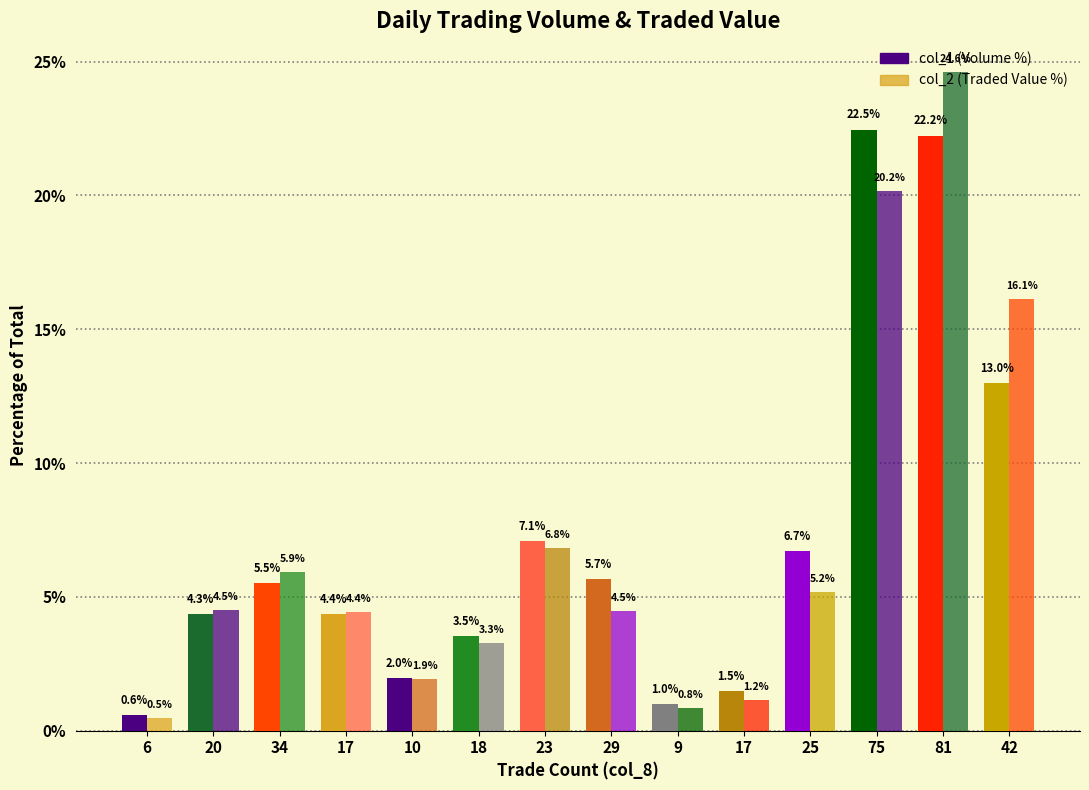

What is the minimum value shown in the chart?

0.5